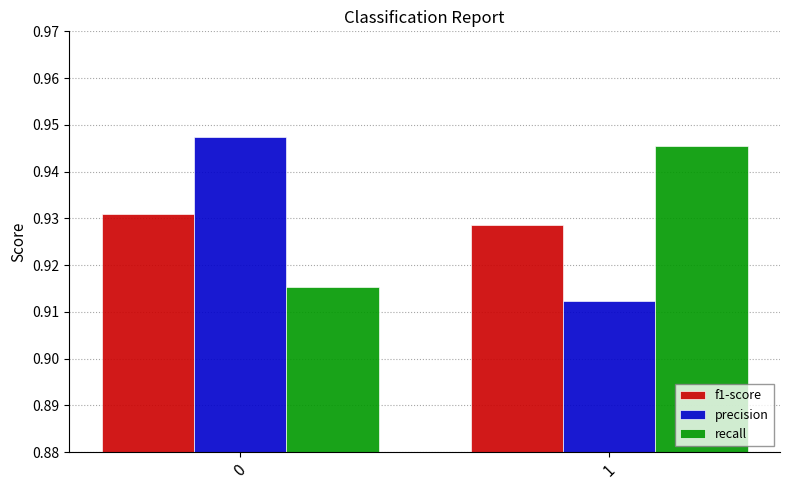

List the labels in order of recall value, largest first.

1, 0